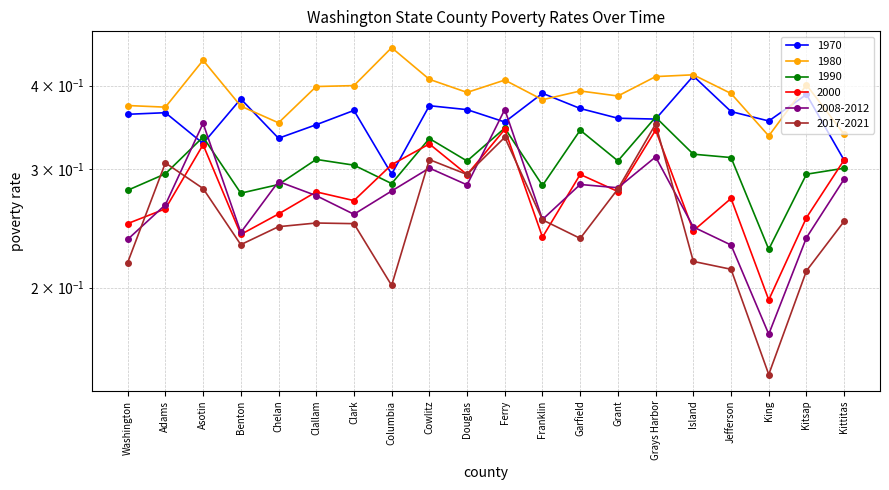

At which category does the chart reach its peak across all series?

Columbia